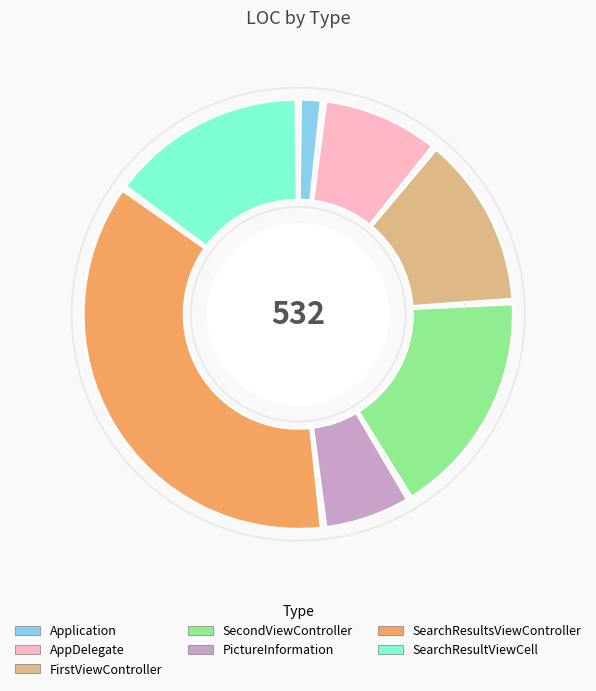

Count the number of slices in the pie.

7